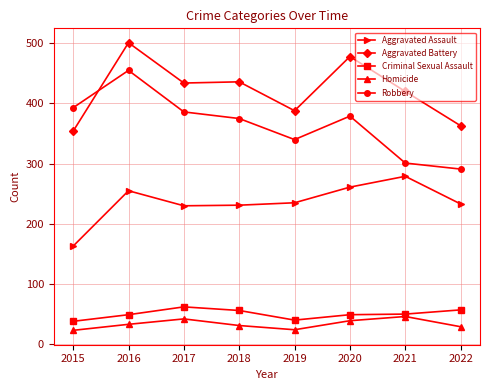

True or false: Aggravated Battery has more than 1 interior local peaks.

True